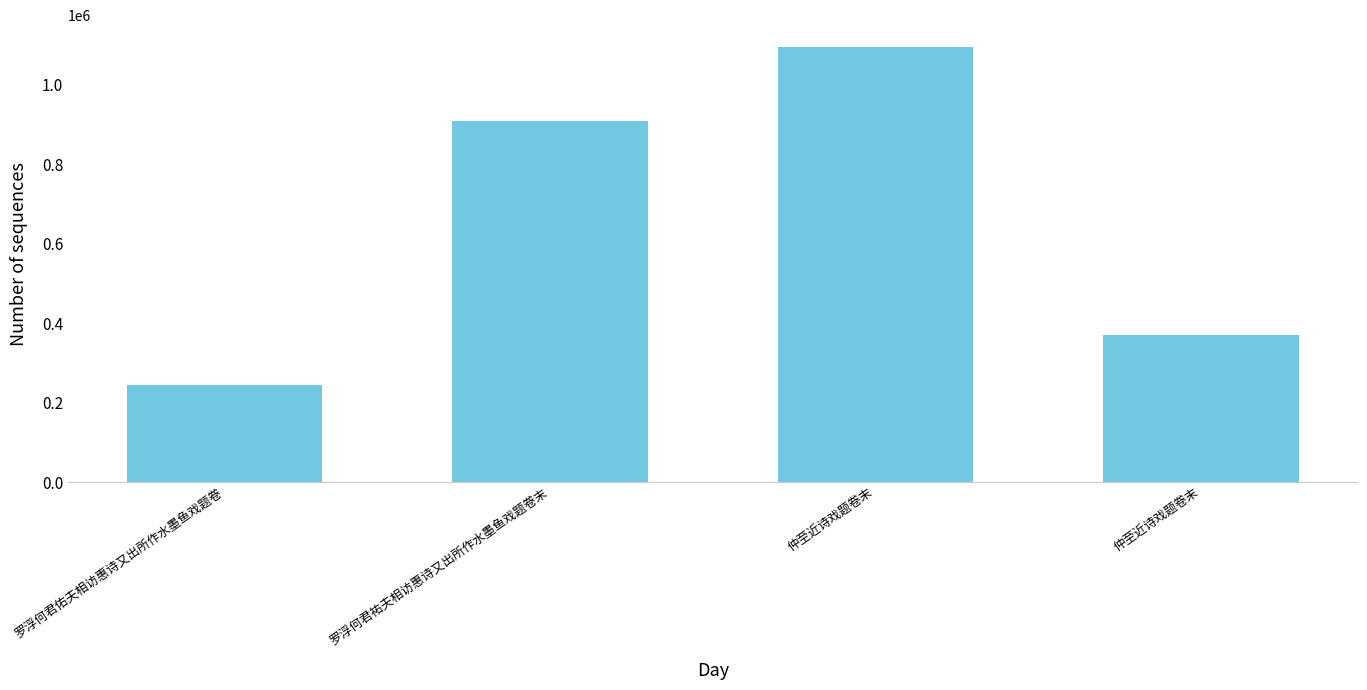

List the labels in order of value, largest first.

仲至近诗戏题卷末, 罗浮何君祐夫相访惠诗又出所作水墨鱼戏题卷末, 仲至近诗戏题卷末, 罗浮何君佑夫相访惠诗又出所作水墨鱼戏题卷